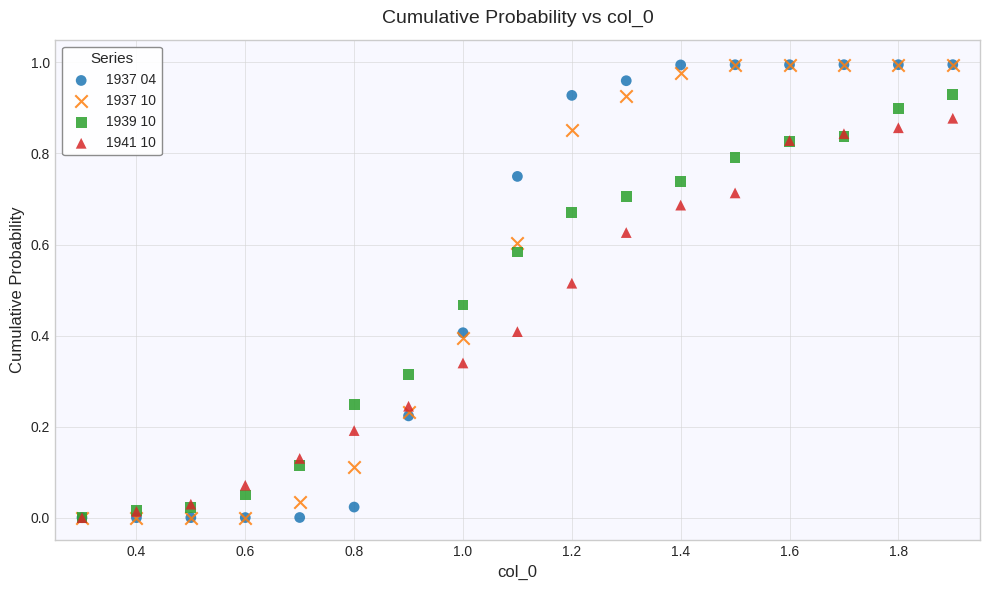

What are all the series names shown in the legend?

1937 04, 1937 10, 1939 10, 1941 10